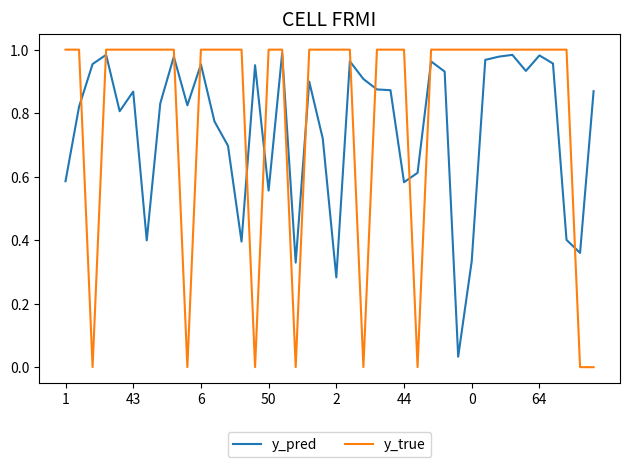

After their last crossing, which series has the higher values: y_pred or y_true?

y_pred